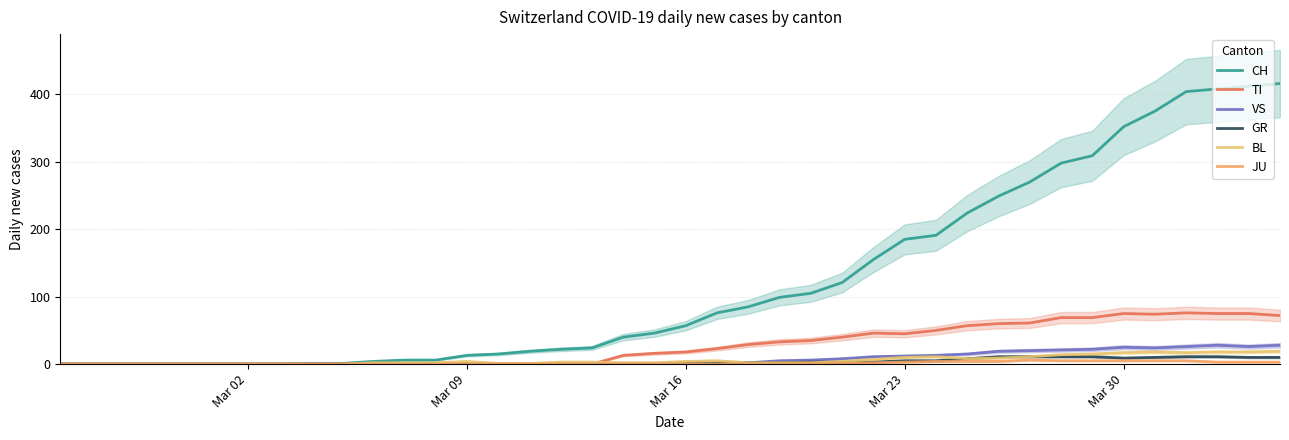

How many JU values are between 0 and 3?

31